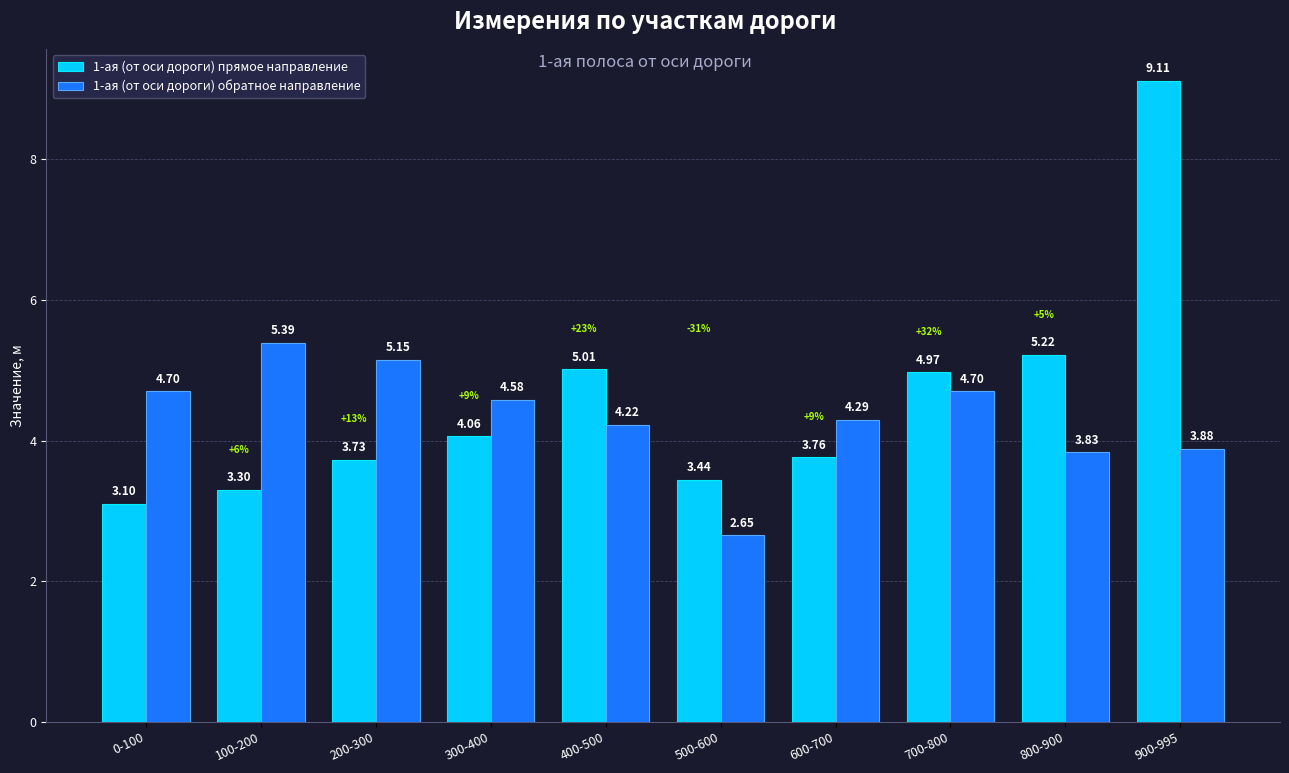

What is the difference between the maximum and second lowest values in the 1-ая (от оси дороги) обратное направление series?

1.6